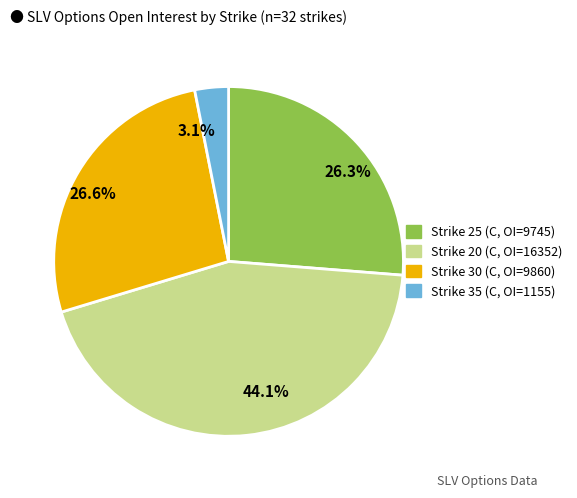

Which category has the smallest portion of the pie?

3.1%